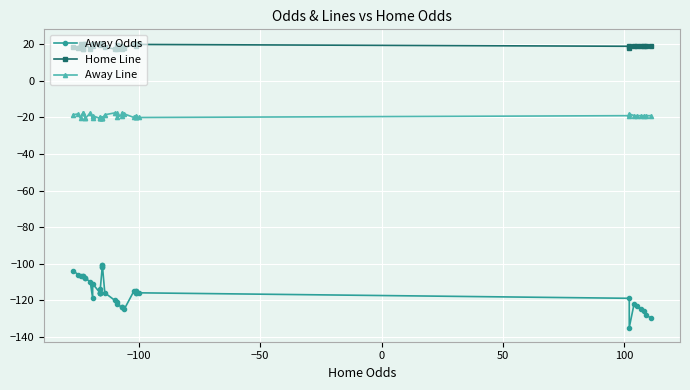

What is the value of the Away Odds point at the 28th from the left?

-116.0